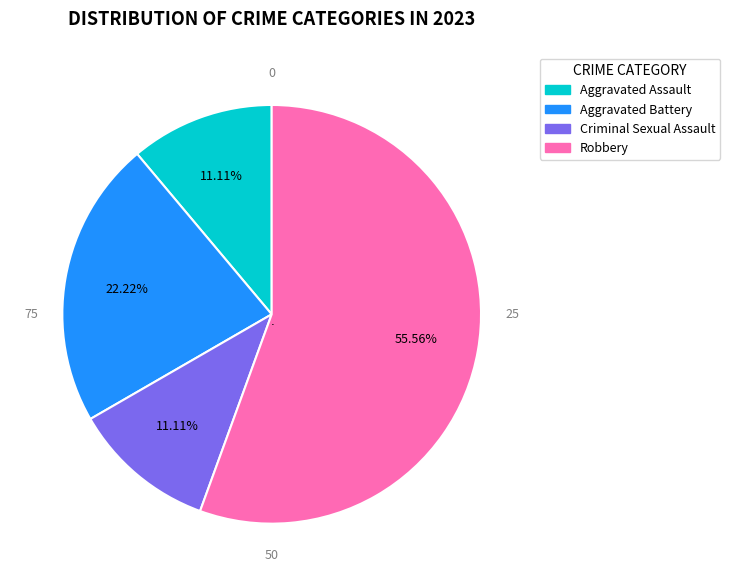

To the nearest percent, what portion does Criminal Sexual Assault represent?

11%